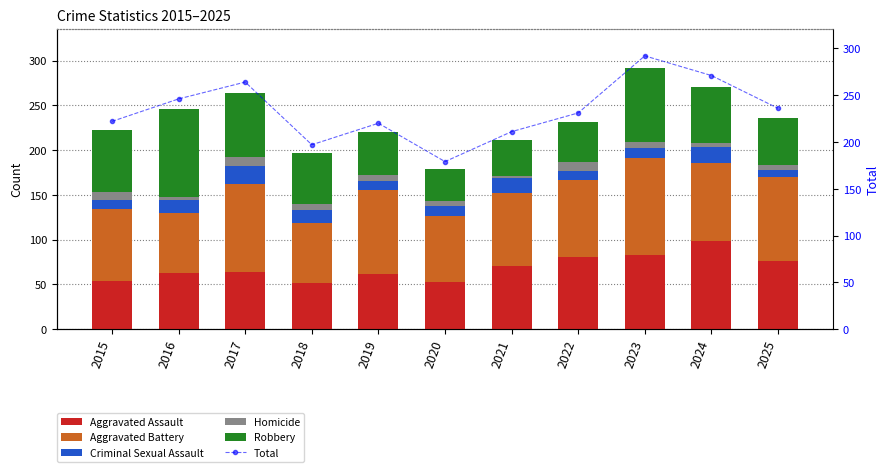

How many Homicide values are between 5 and 9?

7